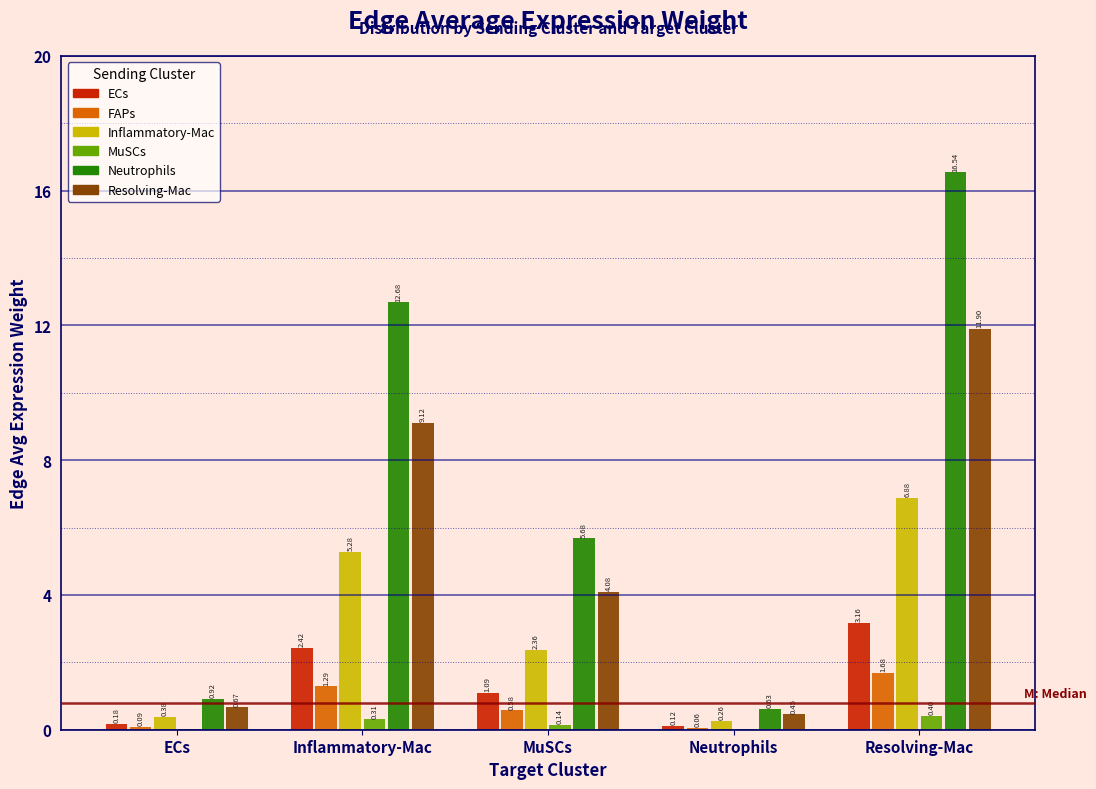

What is the sum of the Inflammatory-Mac values at Inflammatory-Mac and Neutrophils?

5.5